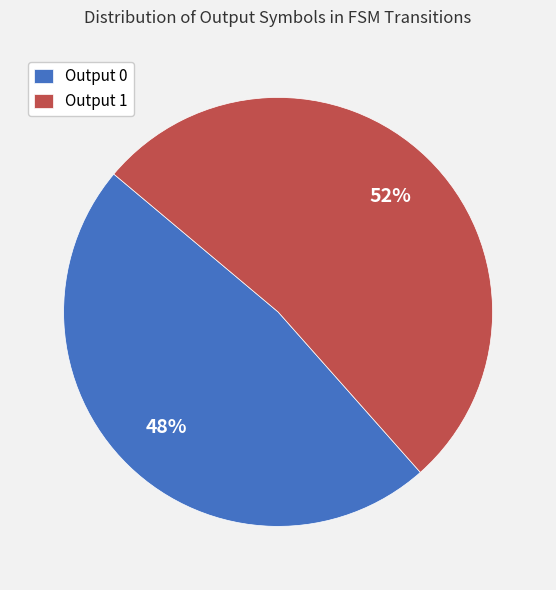

Does any single category account for the majority?

Yes